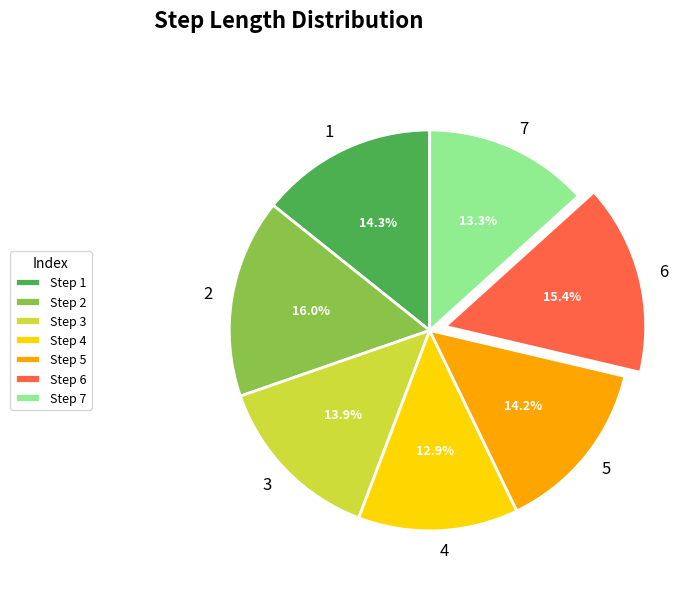

To the nearest percent, what is the combined percentage of 6 and 1?

30%